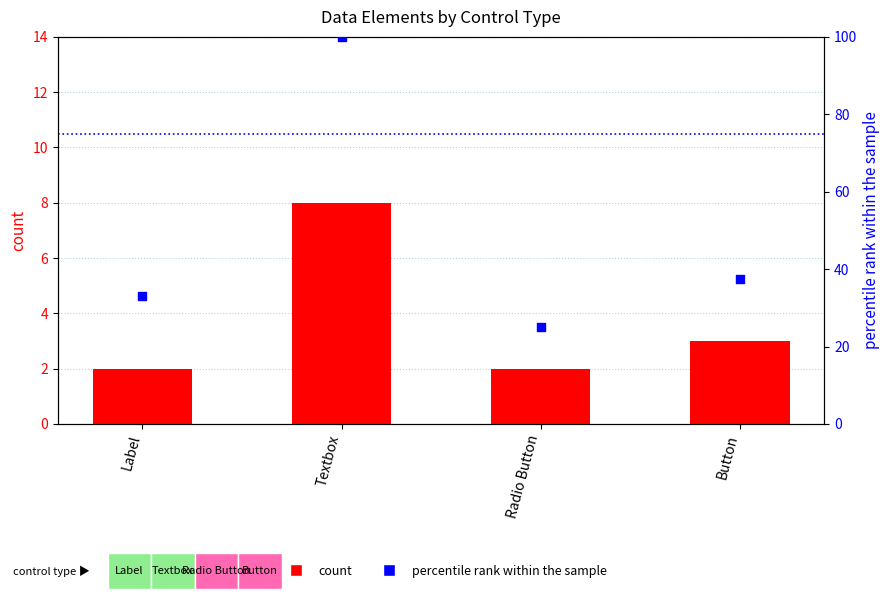

At which category is the sum across all series the highest?

Textbox